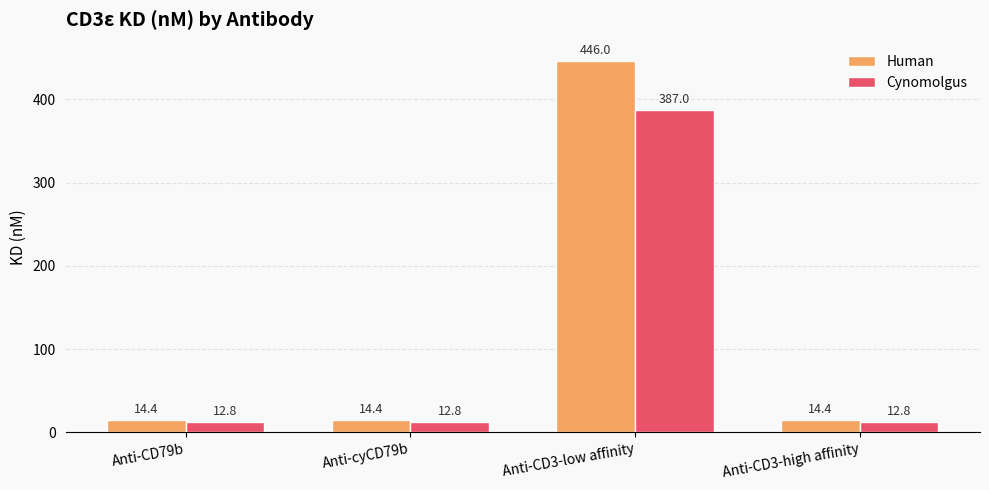

How many series are shown in this chart?

2